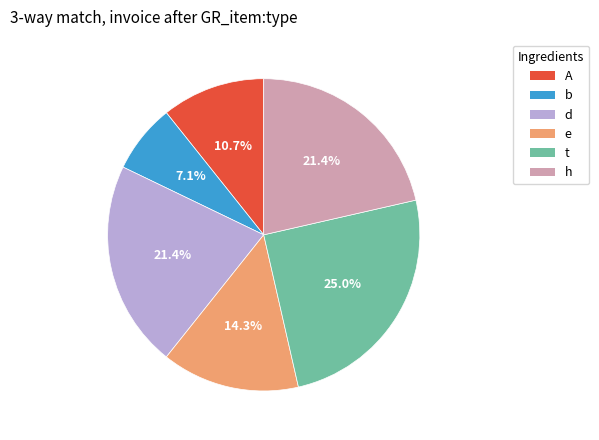

How many slices are in this pie chart?

6